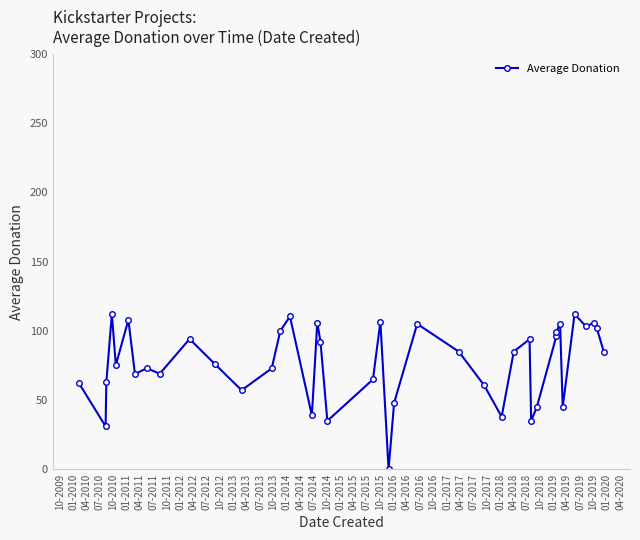

What is the maximum value shown in the chart?

112.2